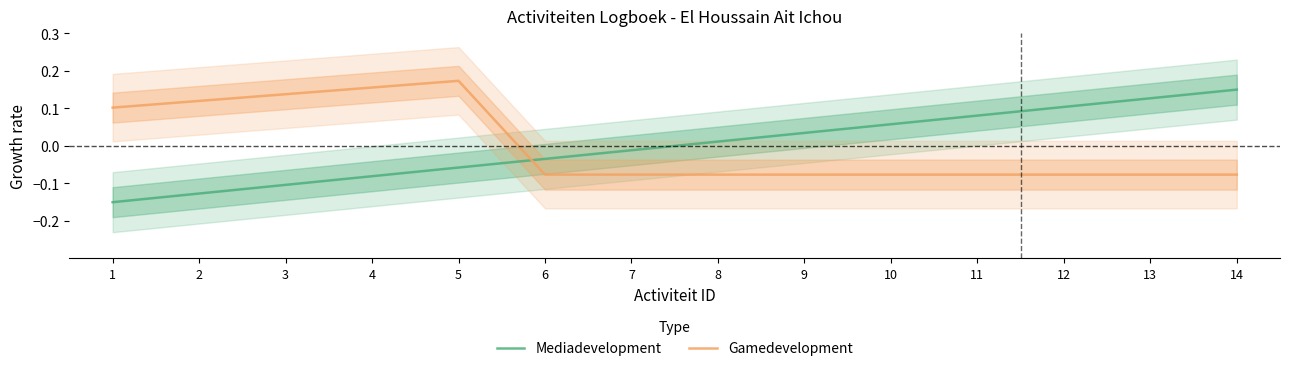

Reading left to right, list all the values displayed in this chart.

Mediadevelopment: 1=-0.1	2=-0.1	3=-0.1	4=-0.1	5=-0.1	6=-0.0	7=-0.0	8=0.0	9=0.0	10=0.1	11=0.1	12=0.1	13=0.1	14=0.1
Gamedevelopment: 1=0.1	2=0.1	3=0.1	4=0.2	5=0.2	6=-0.1	7=-0.1	8=-0.1	9=-0.1	10=-0.1	11=-0.1	12=-0.1	13=-0.1	14=-0.1